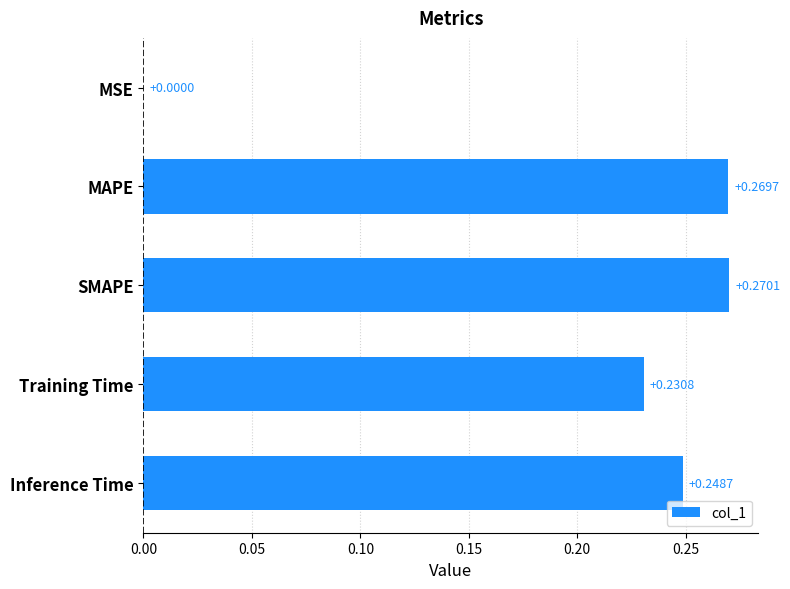

What is the sum of the values at Inference Time and MAPE?

0.5